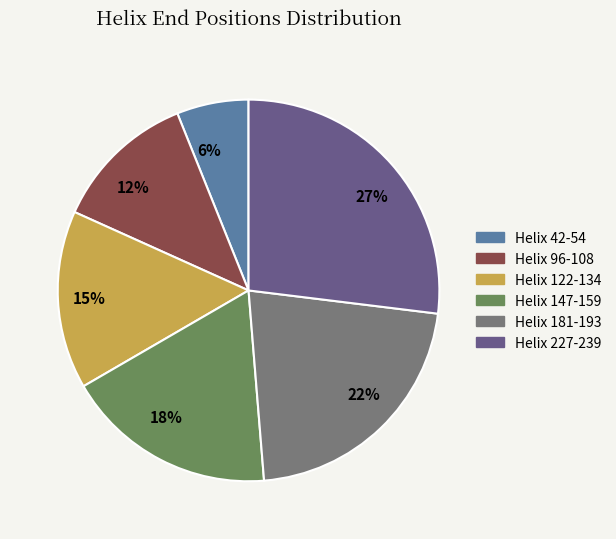

What is the smallest slice in the pie chart?

6%